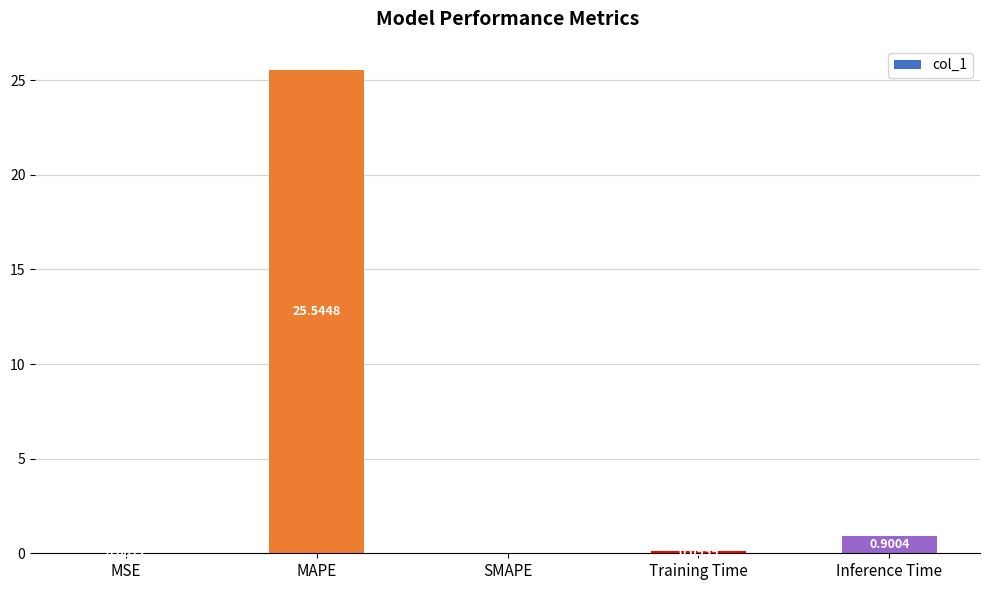

At which label is the value closest to 12?

Inference Time